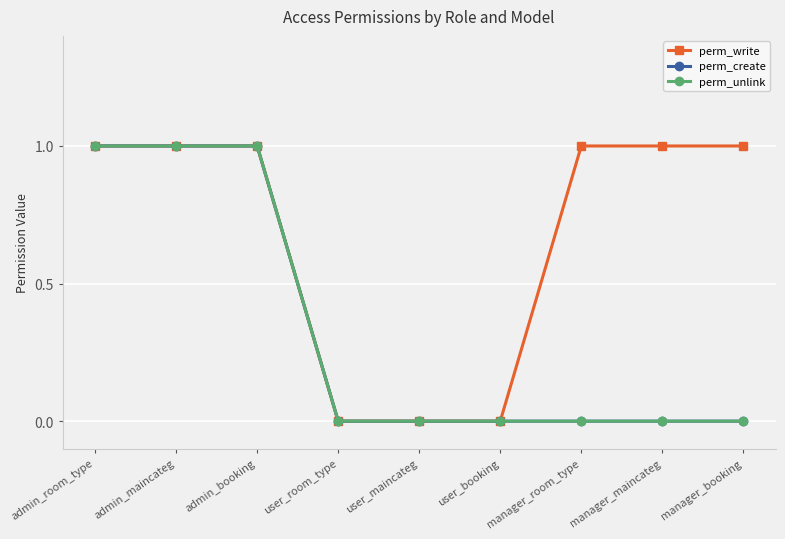

What is the difference between the maximum and minimum values in the perm_unlink series?

1